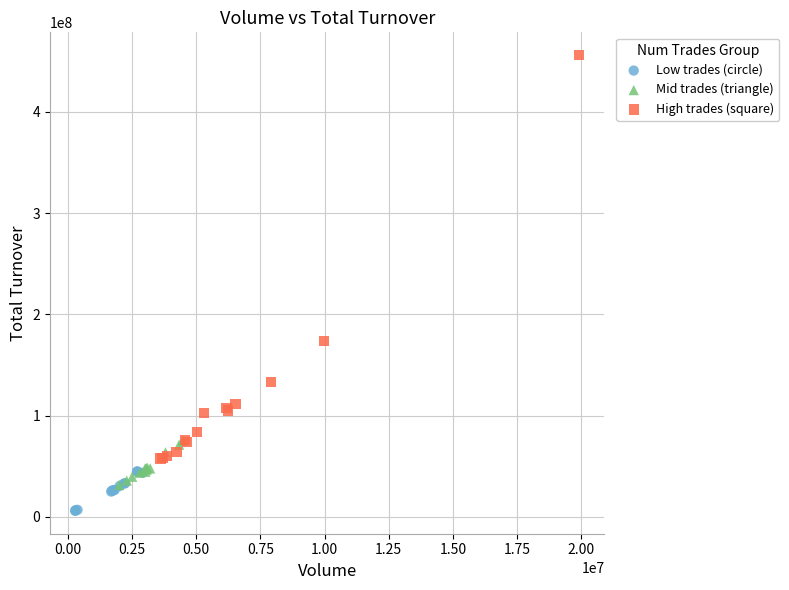

Which series reaches the maximum Y coordinate?

High trades (square)